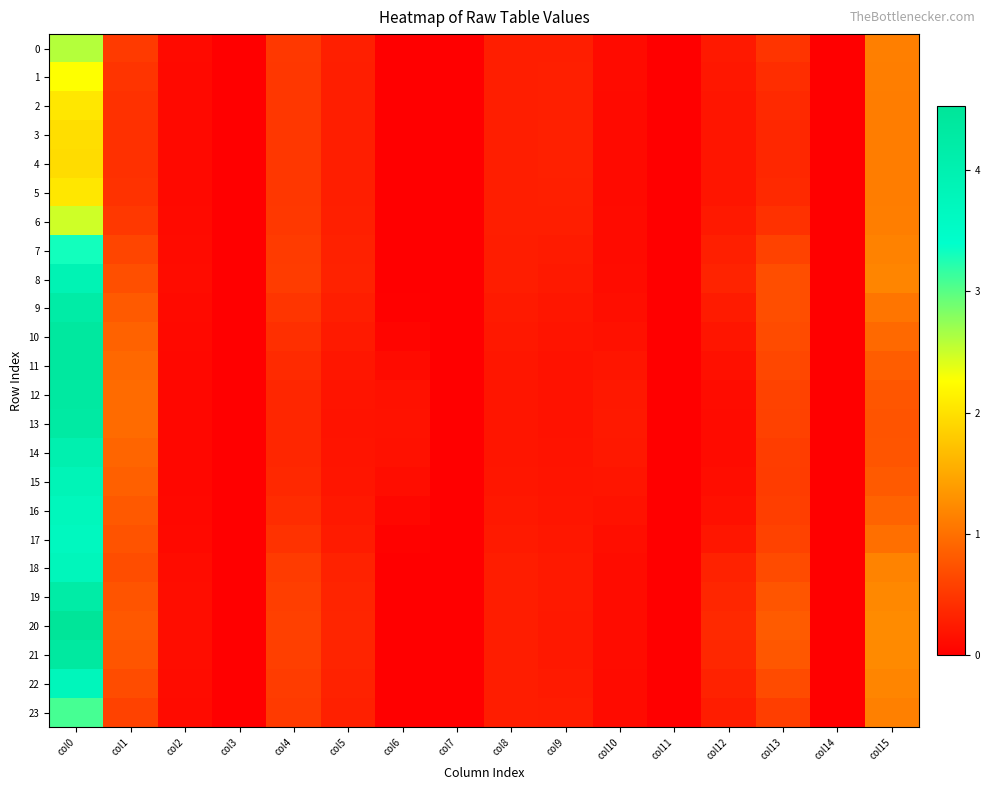

Which has a higher value, col10 or col6?

col10